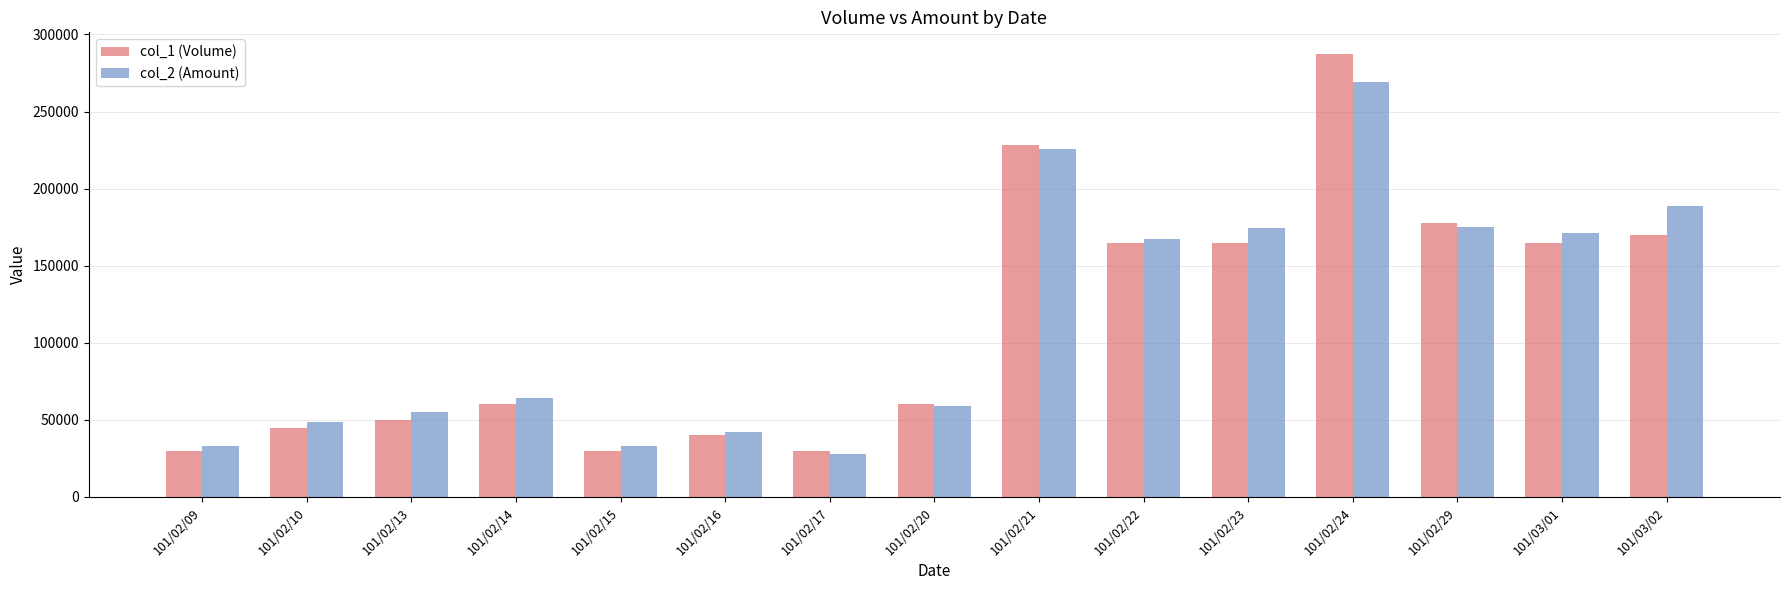

Is the value of col_2 (Amount) at 101/02/20 greater than the value of col_1 (Volume) at 101/02/29?

No